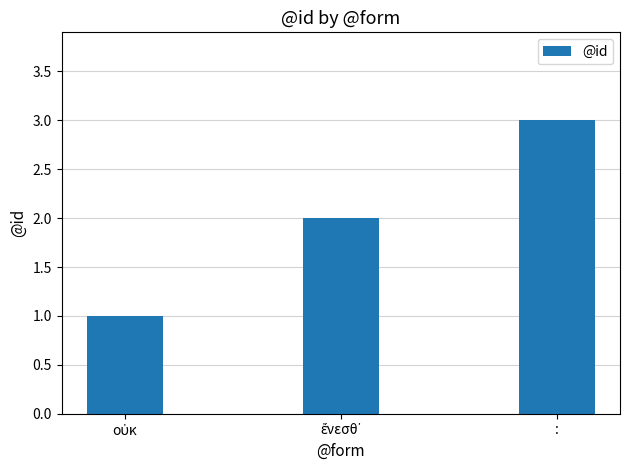

True or false: the data shows 3 at :.

True